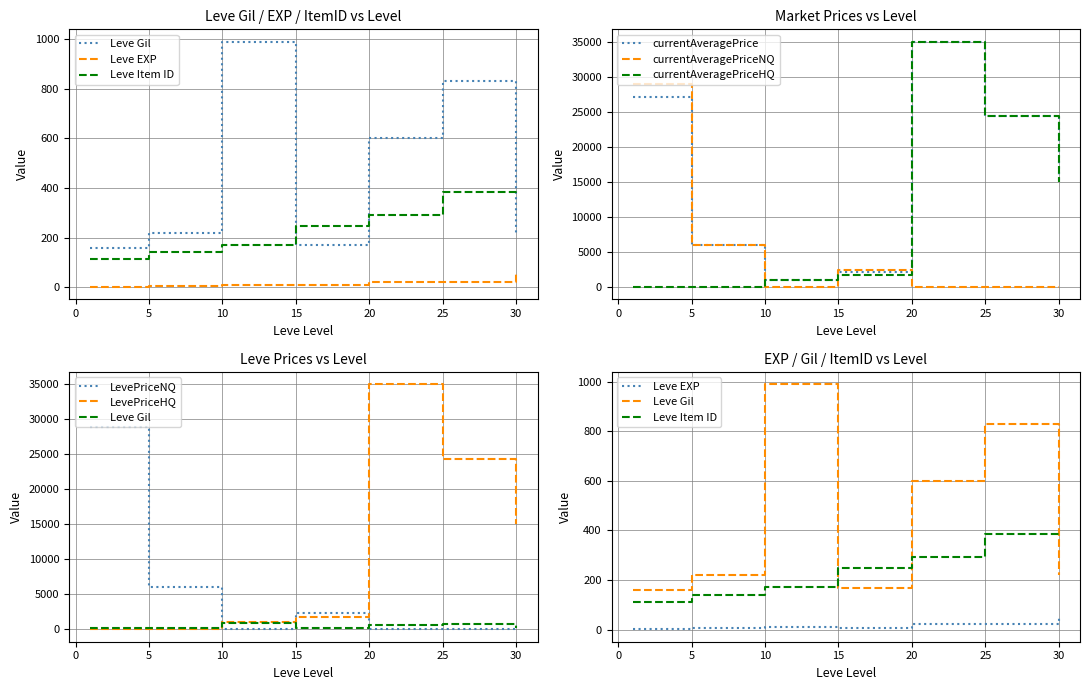

What is the highest value of the currentAveragePrice series?

35000